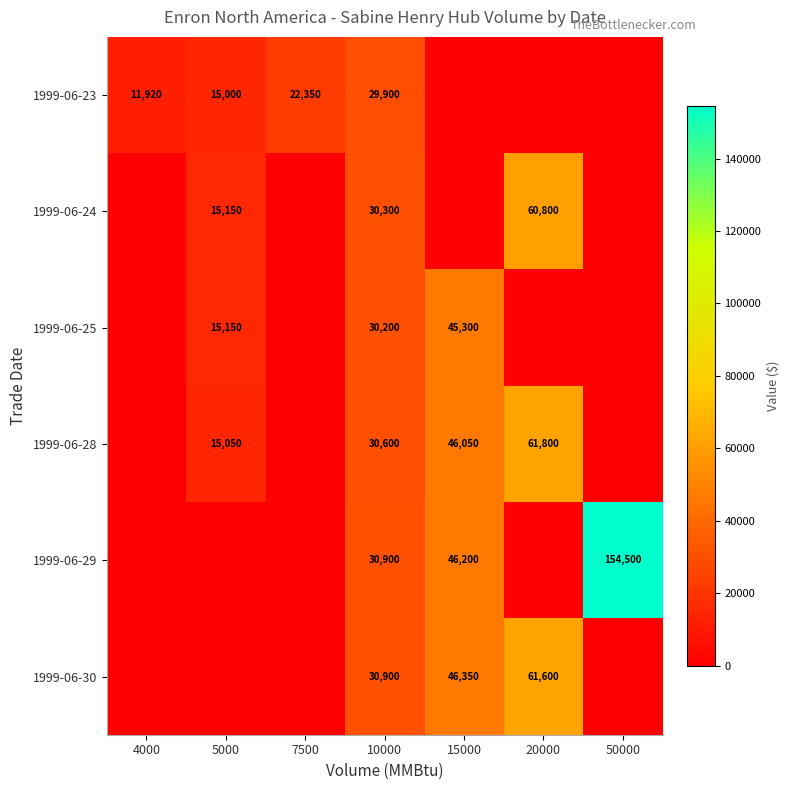

What is the spread (max minus min) of values at 10000?

1000